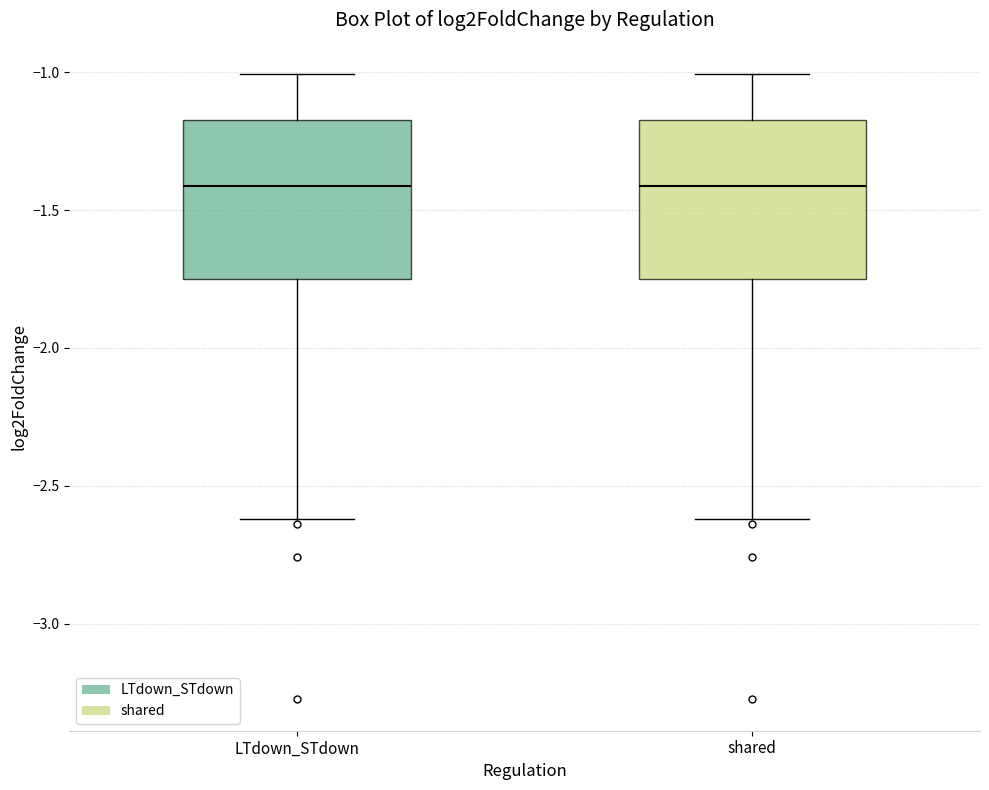

Where does the upper whisker of the box for LTdown_STdown end on the y-axis? The values are not printed on the chart, so give them approximately, as read against the axis.

-1.00